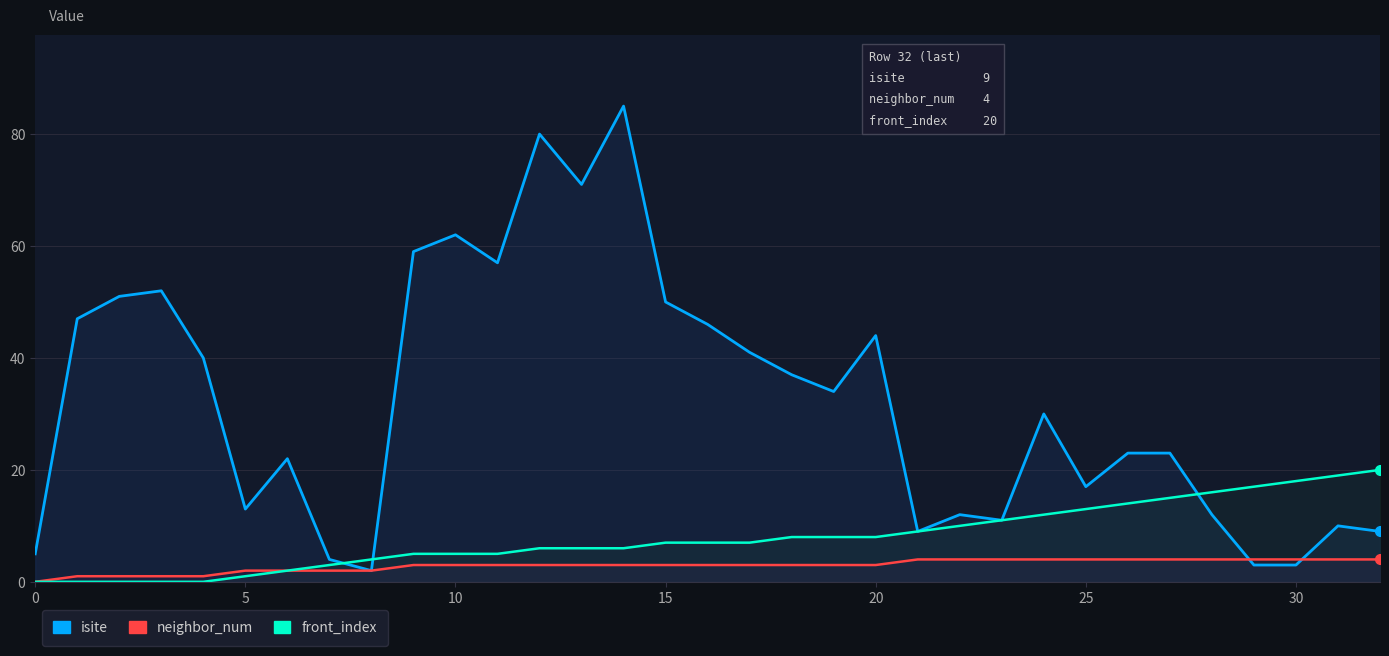

Between 20 and 23, which series saw the biggest shift?

isite